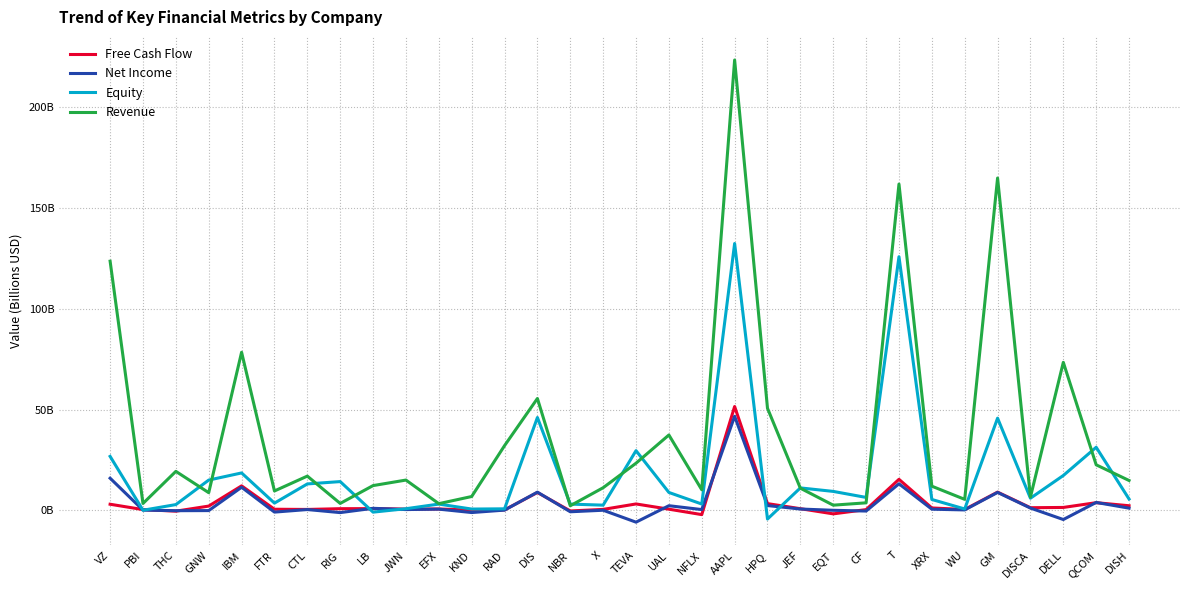

How many values in Equity are below zero?

2